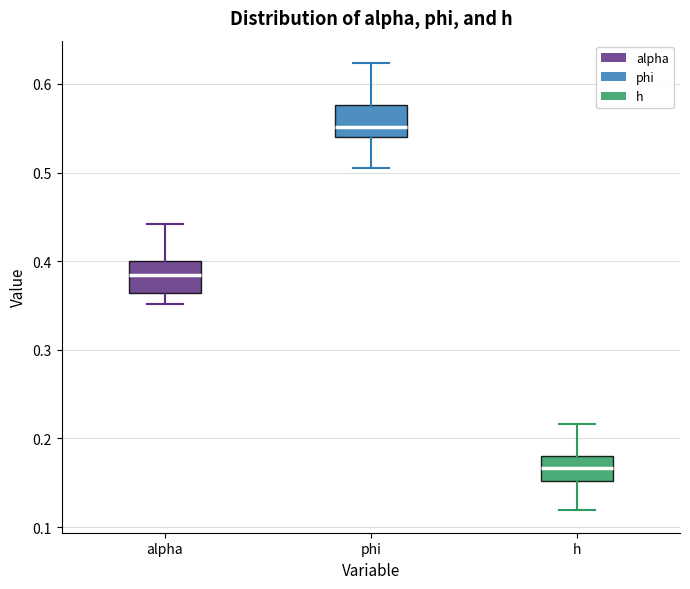

Reading left to right, read every box against the y-axis: the position of its median line, the range the box covers, and the ends of its whiskers. The values are not printed on the chart, so give them approximately, as read against the axis.

alpha: median 0.38, box 0.36 to 0.40, whiskers 0.35 to 0.44
phi: median 0.55, box 0.54 to 0.58, whiskers 0.50 to 0.62
h: median 0.17, box 0.15 to 0.18, whiskers 0.12 to 0.22